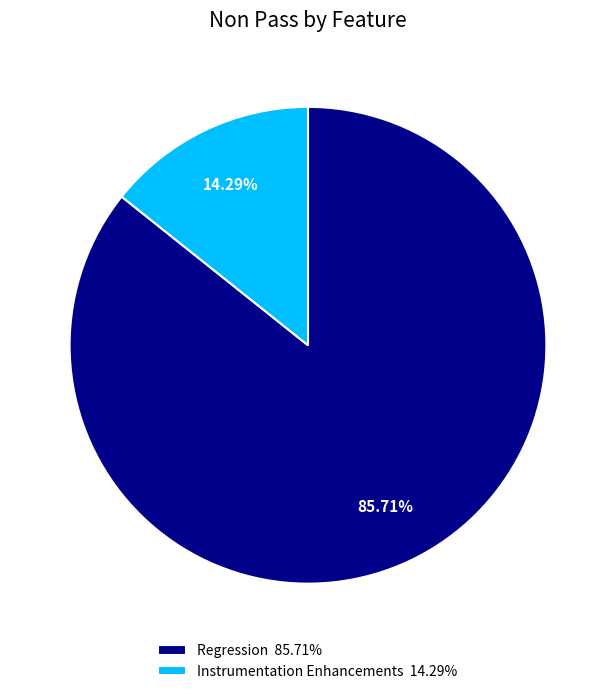

Count the number of slices in the pie.

2